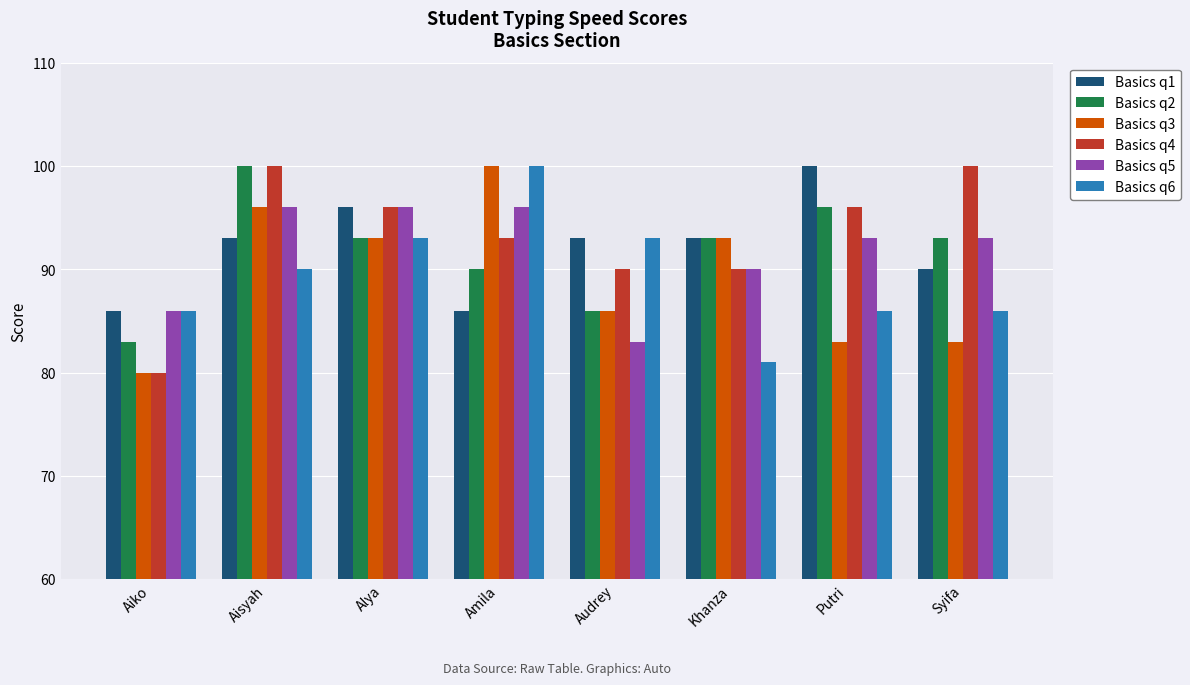

What is the average value of the Basics q3 series?

89